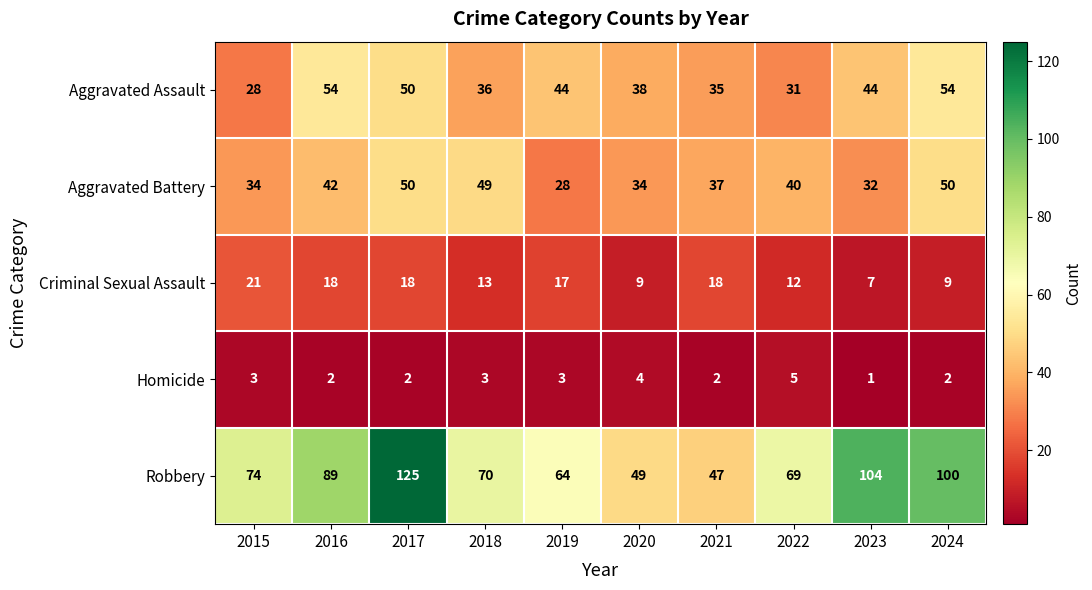

What is the total value across all series at 2020?

134